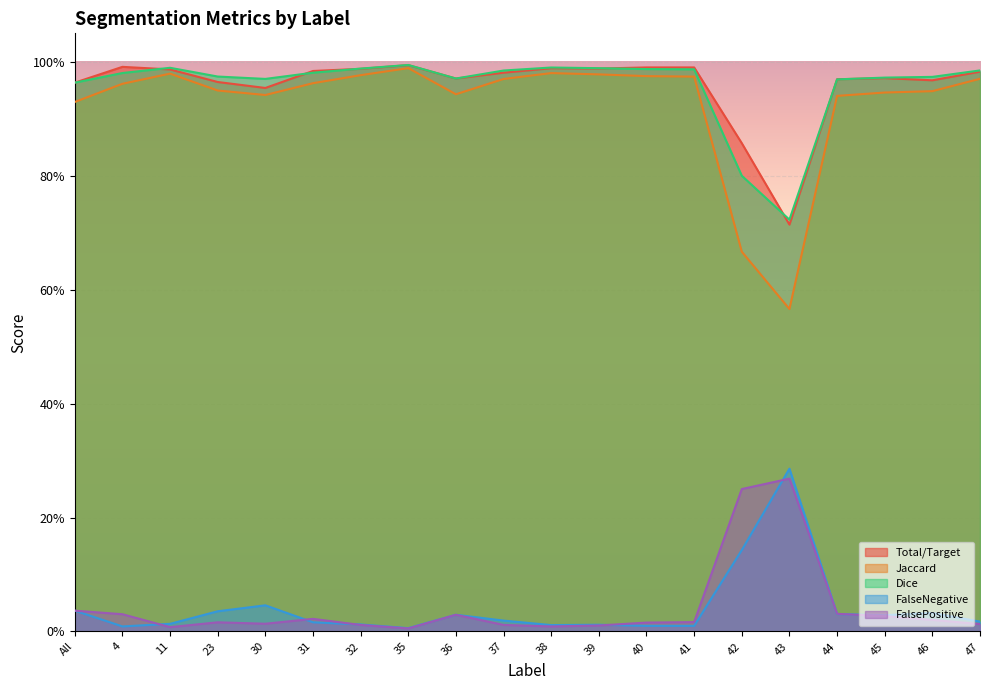

Is it true that Jaccard equals 1.4 at 44?

False